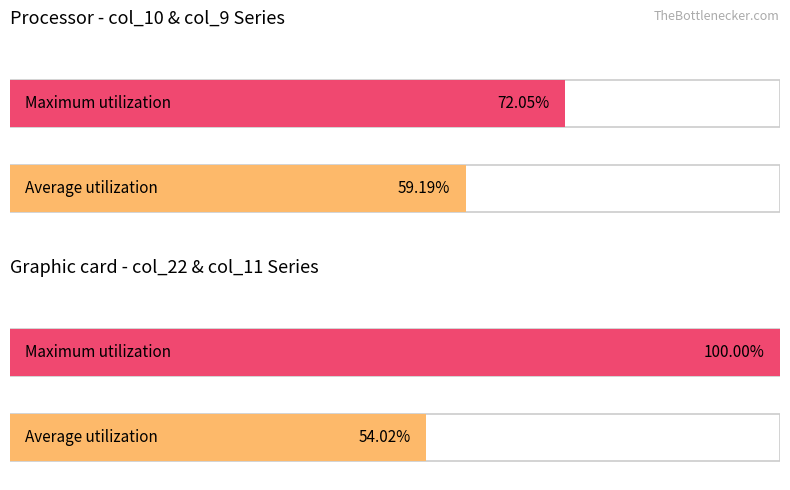

Which series has the largest range (max minus min)?

col_22